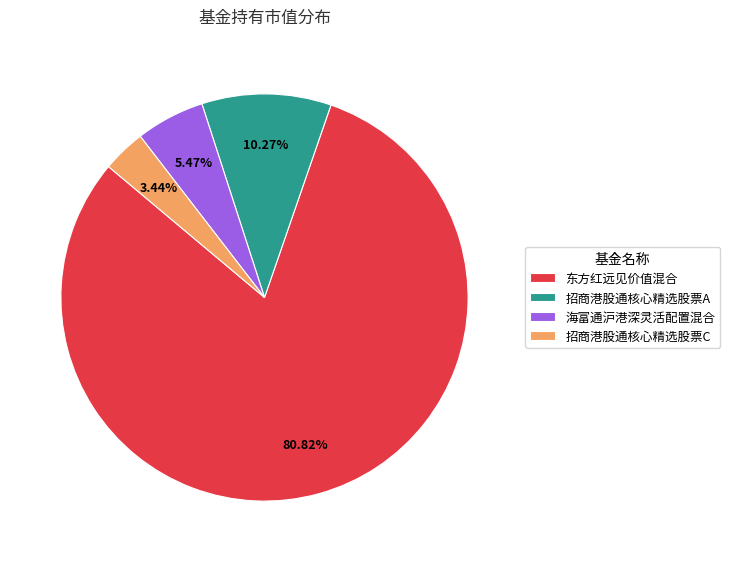

To the nearest percent, what is the difference between the largest and smallest slice percentages?

77%